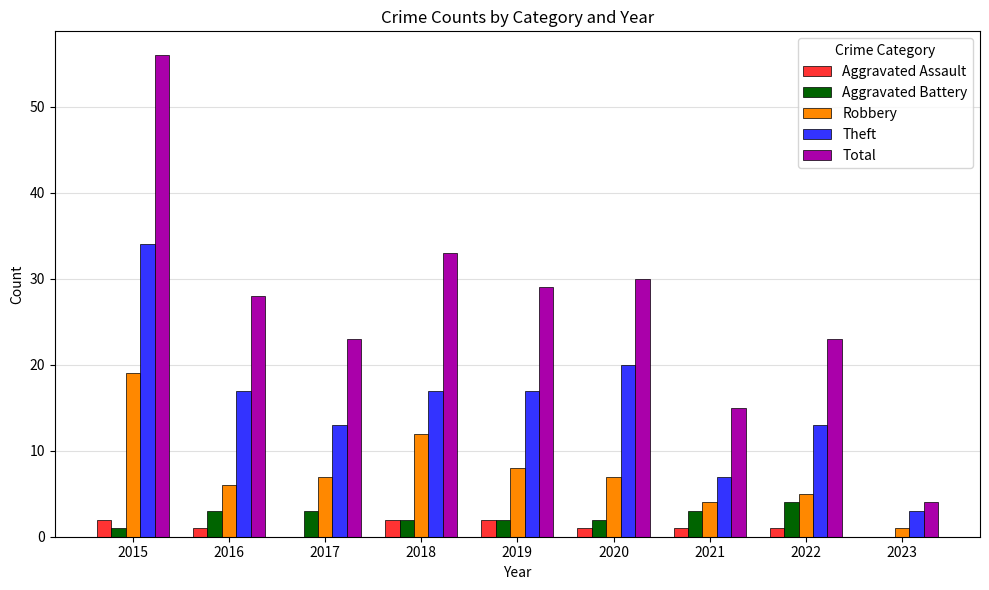

What is the average value of the Robbery series?

8